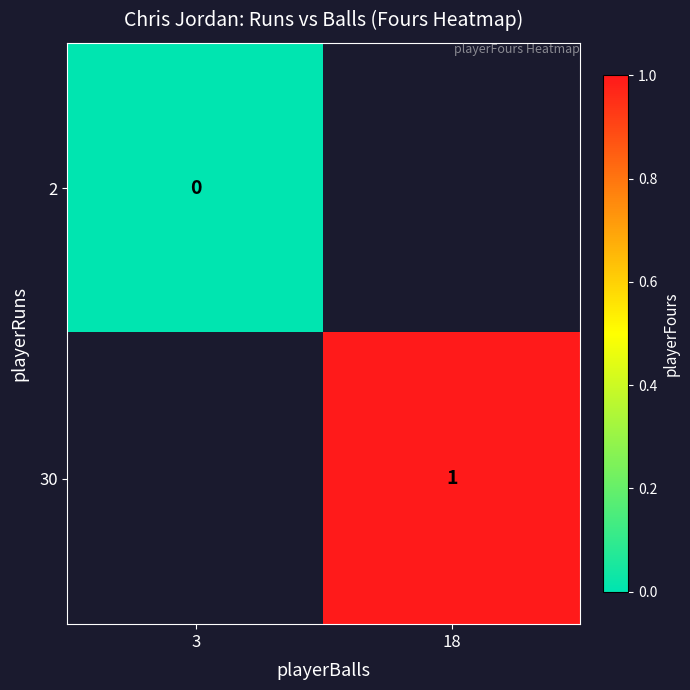

At how many categories does at least one series exceed 0?

1